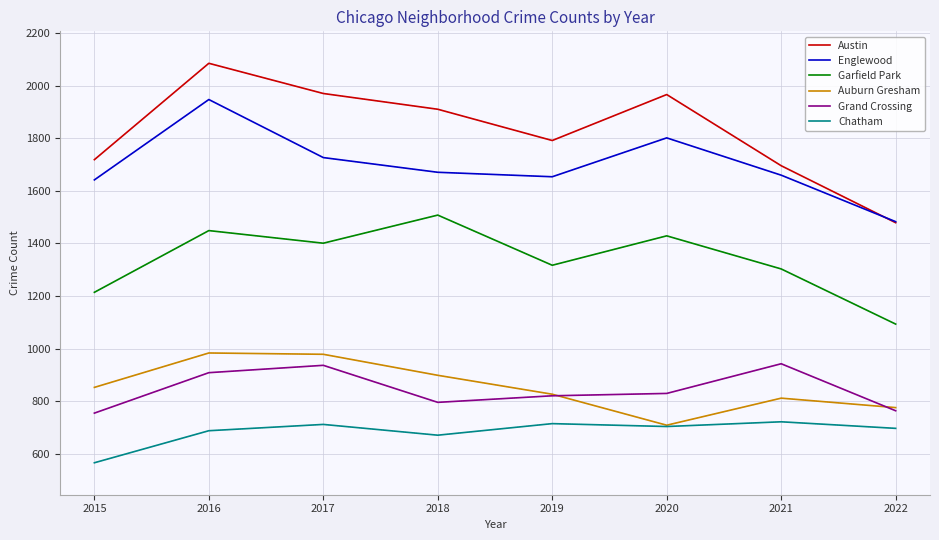

What are all the series names shown in the legend?

Austin, Englewood, Garfield Park, Auburn Gresham, Grand Crossing, Chatham